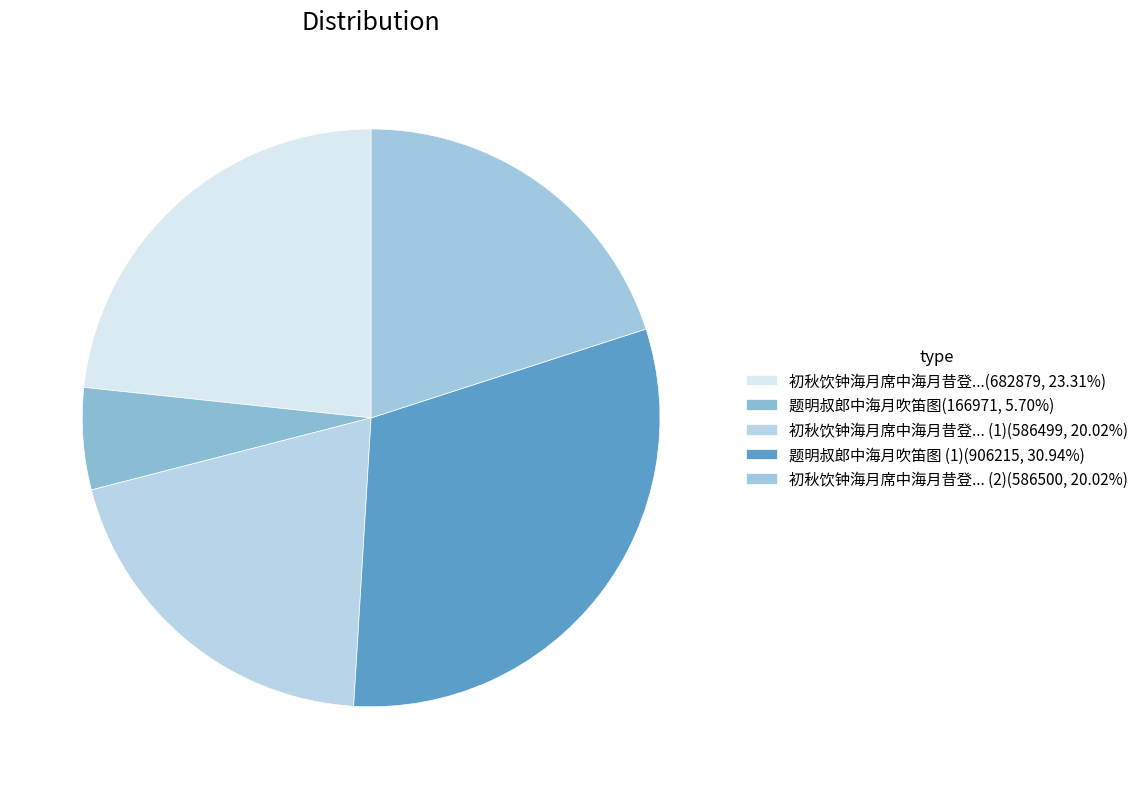

Which category has the smallest portion of the pie?

题明叔郎中海月吹笛图